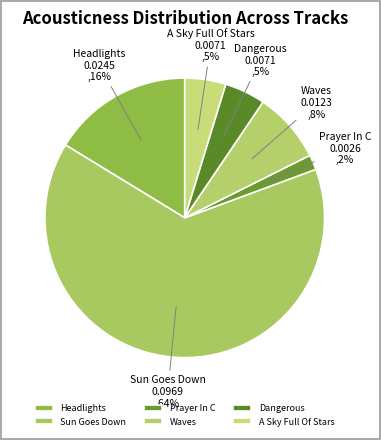

Is it true that Headlights is 4% of the pie?

False